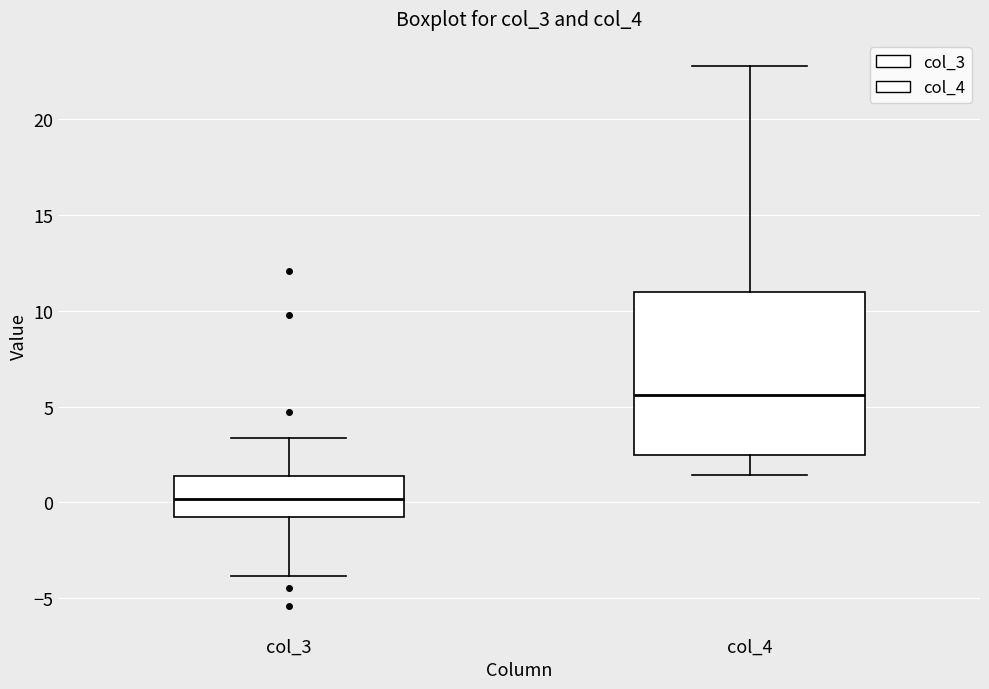

Comparing the boxes themselves (not the whiskers), which one is the tallest?

col_4